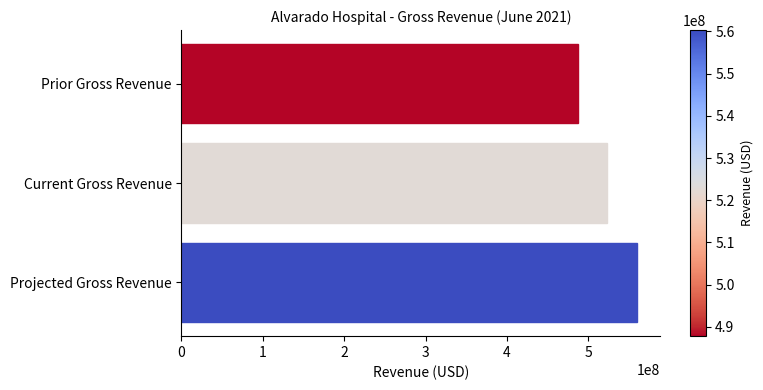

What is the label of the 1st bar from the bottom?

Projected Gross Revenue